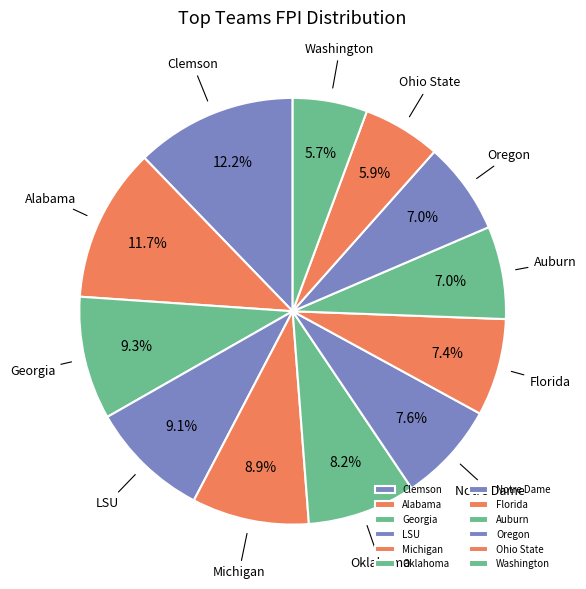

Which has a higher value, Oklahoma or Auburn?

Oklahoma